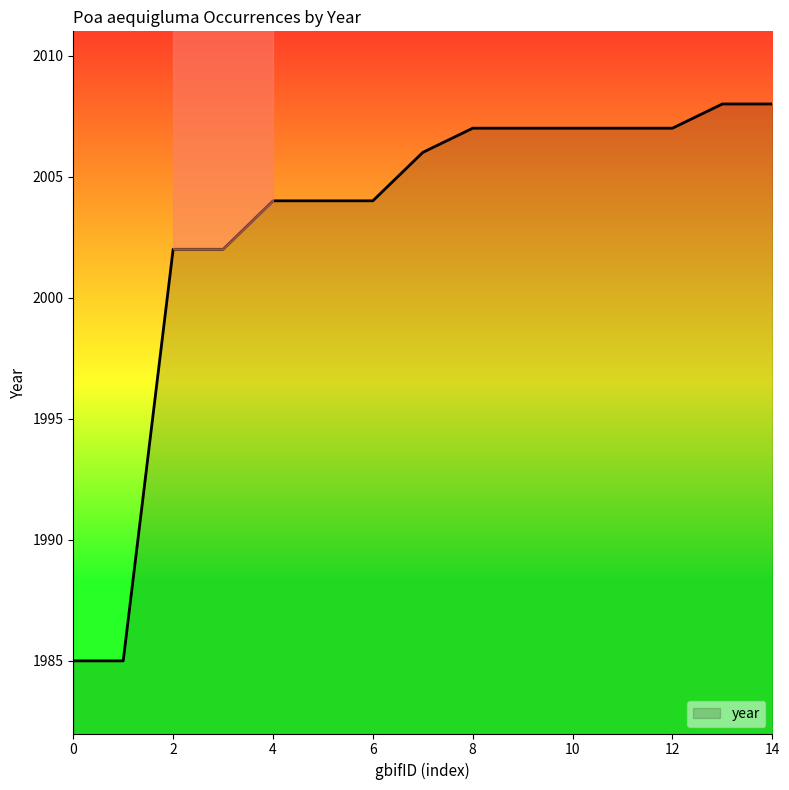

Does the chart have visible grid lines?

No